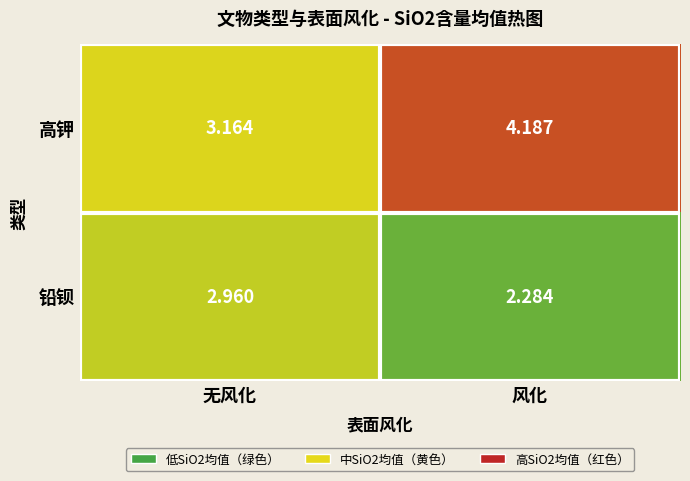

At which label is 铅钡 closest to 2?

风化